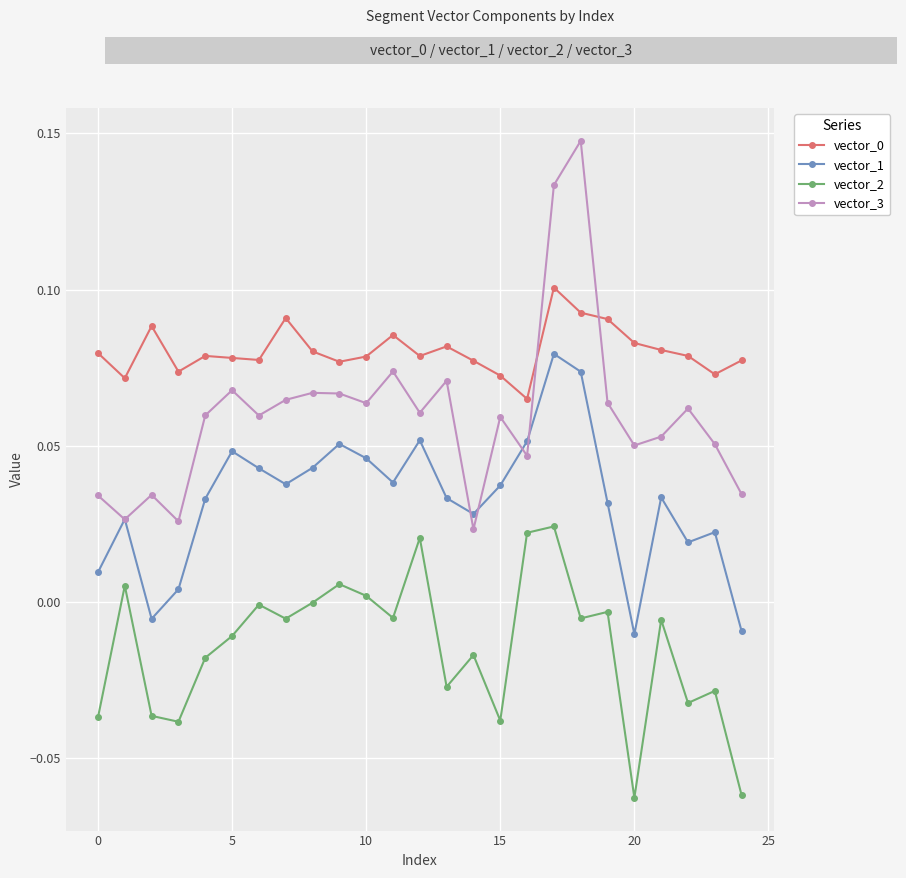

Which series has the widest spread of values?

vector_3